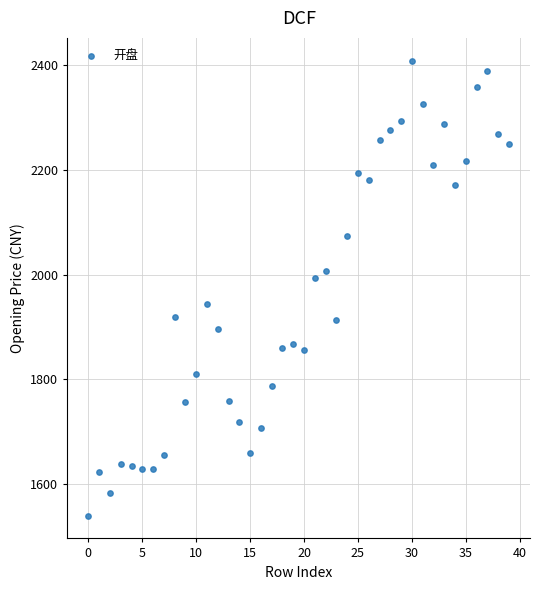

What Y value in the scatter plot is closest to 1974?

1992.9